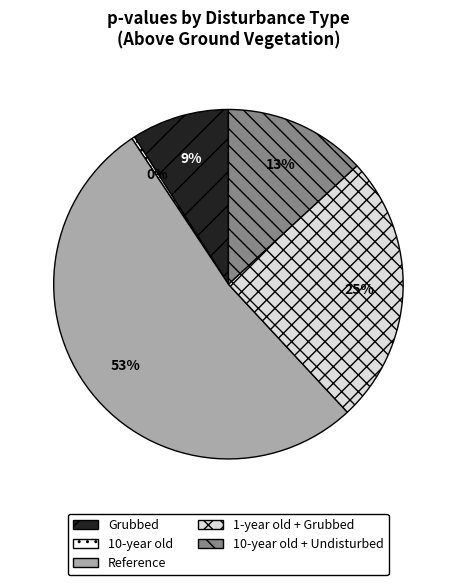

What is the largest slice in the pie chart?

Reference